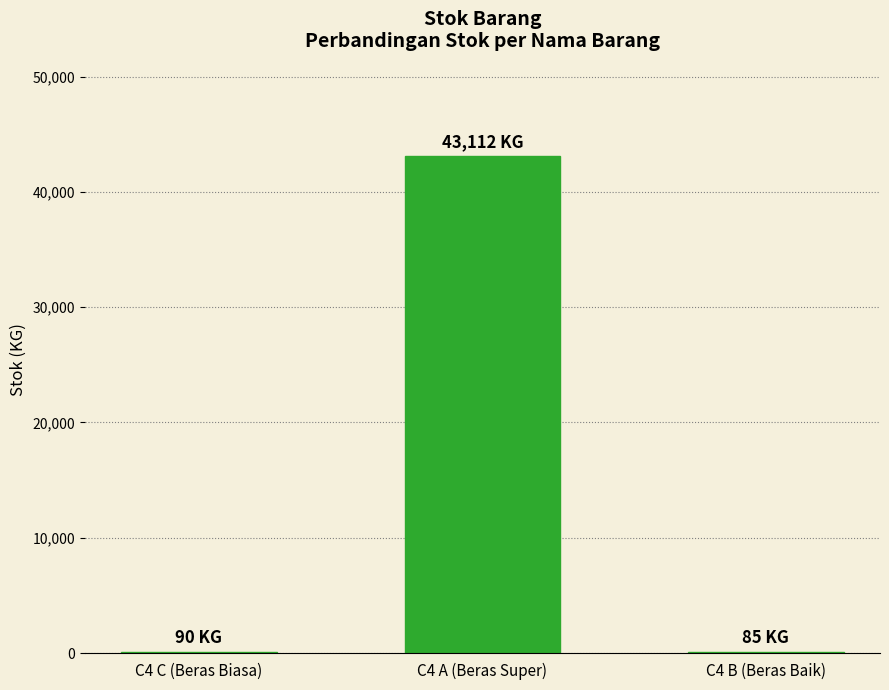

At which label is the value closest to 21598?

C4 C (Beras Biasa)